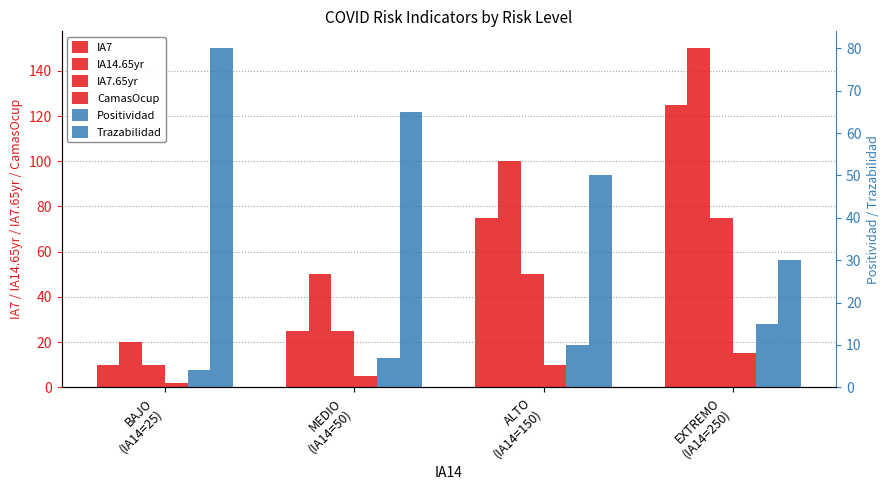

What is the sum of the CamasOcup values at ALTO
(IA14=150) and EXTREMO
(IA14=250)?

25